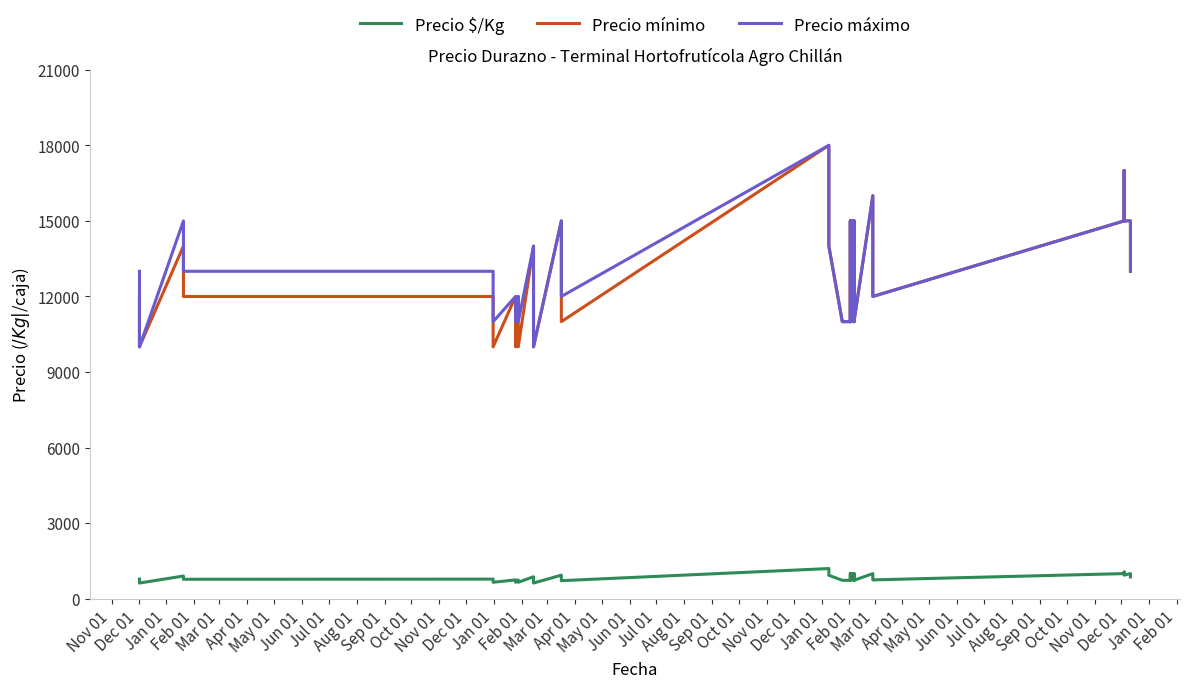

Reading left to right, list all the values displayed in this chart.

Precio $/Kg: 781	625	904	775	781	656	750	656	750	656	875	781	625	938	844	719	1200	1067	933	733	733	1000	867	733	1000	1000	867	733	1000	867	733	1000	875	750	1000	1000	1062	938	1000	867
Precio mínimo: 12000	10000	14000	12000	12000	10000	12000	10000	12000	10000	14000	12000	10000	15000	13000	11000	18000	16000	14000	11000	11000	15000	13000	11000	15000	15000	13000	11000	15000	13000	11000	16000	14000	12000	15000	15000	17000	15000	15000	13000
Precio máximo: 13000	10000	15000	13000	13000	11000	12000	11000	12000	11000	14000	13000	10000	15000	14000	12000	18000	16000	14000	11000	11000	15000	13000	11000	15000	15000	13000	11000	15000	13000	11000	16000	14000	12000	15000	15000	17000	15000	15000	13000